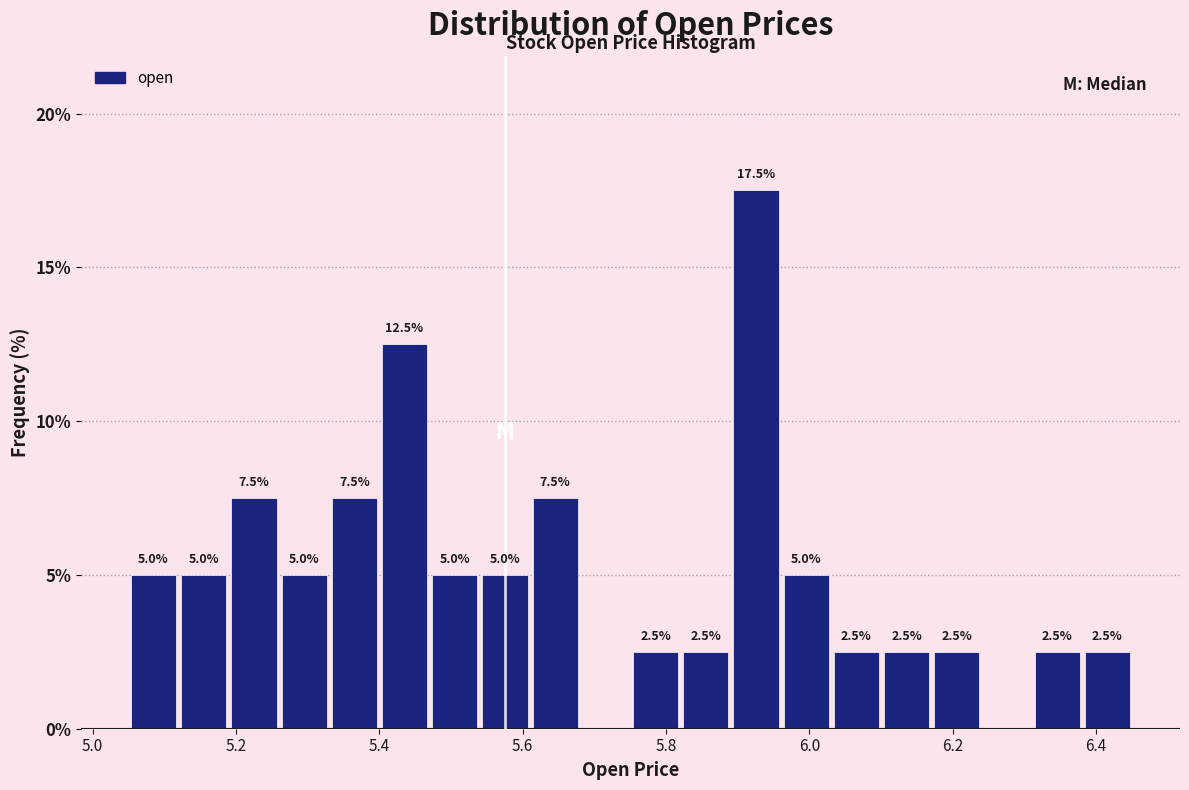

Read against the x-axis, roughly where is the centre of the tallest bar?

5.92